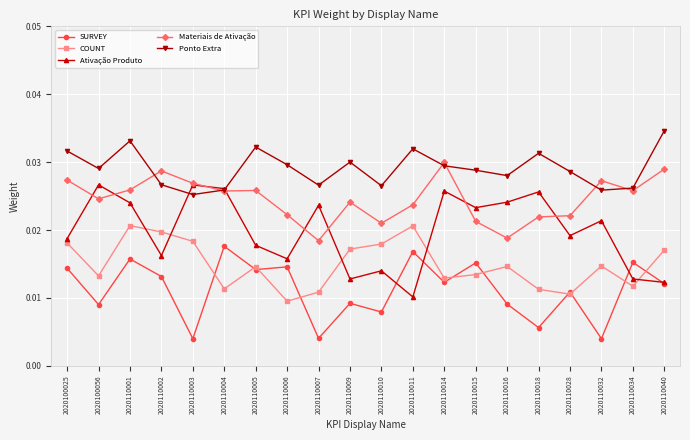

Between which two adjacent categories do Ponto Extra and Ativação Produto first intersect?

2020110002 and 2020110003